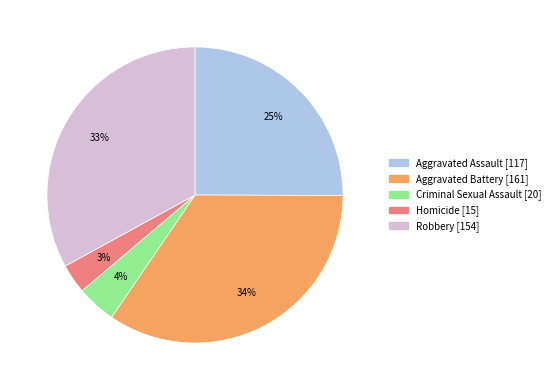

How many slices are in this pie chart?

5